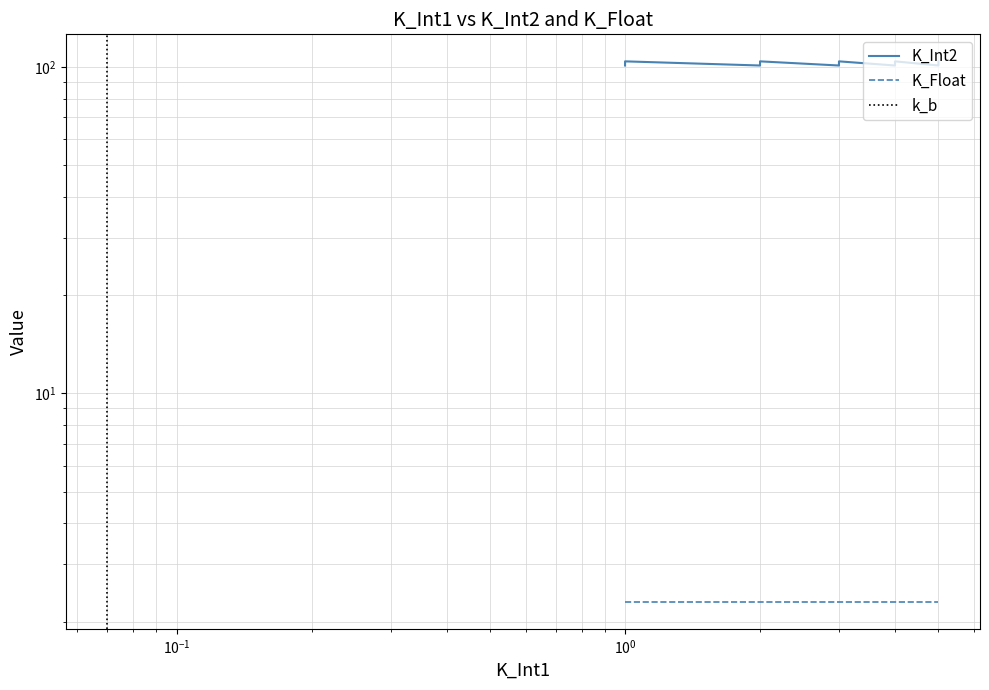

Is this an area chart (filled region under the line)?

No